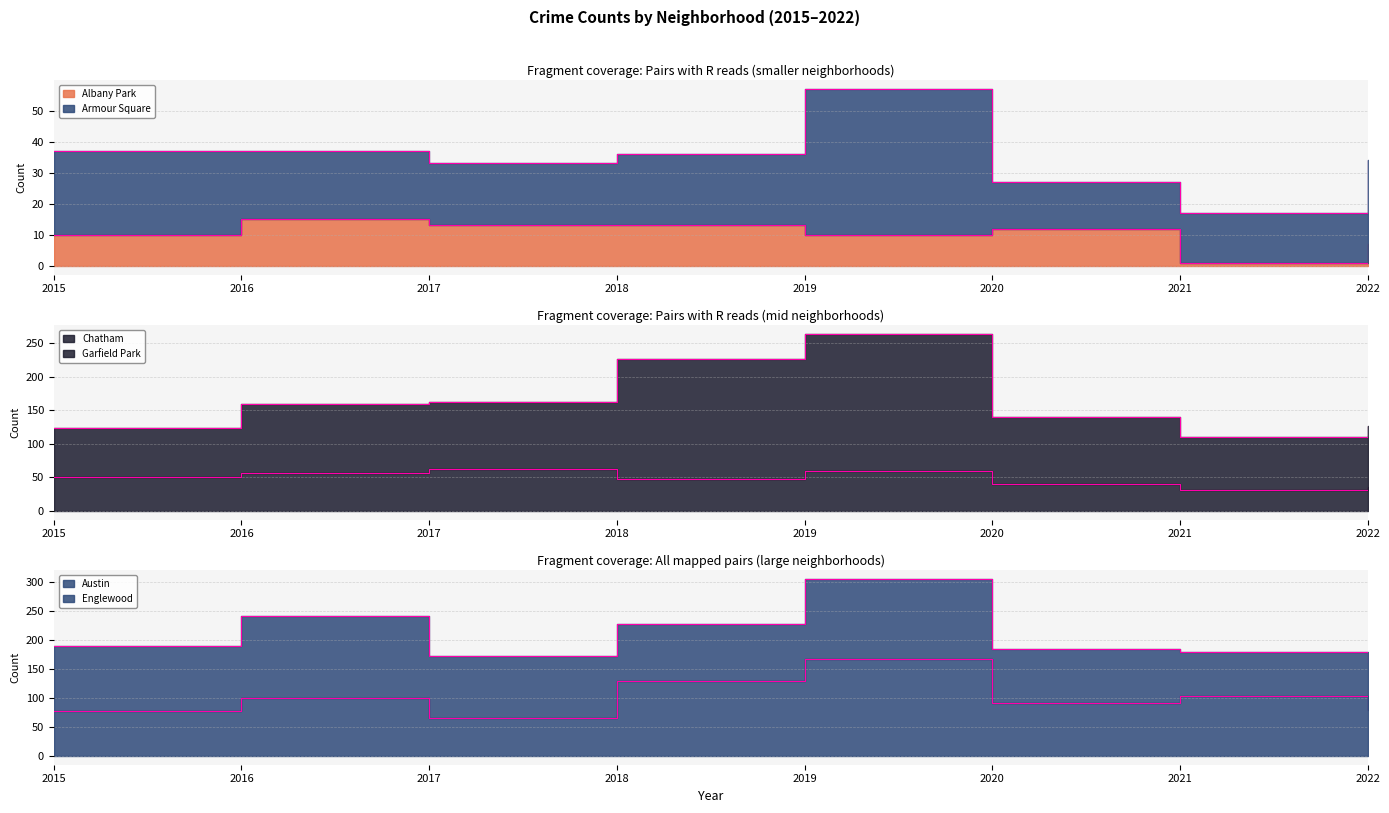

Is it true that Chatham equals 51 at 2015?

True